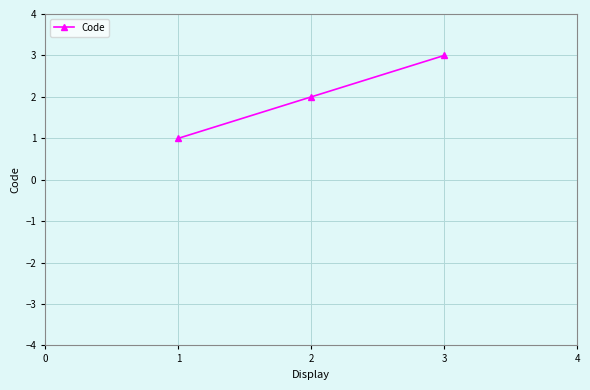

Is it true that the value at 2 is 2?

True